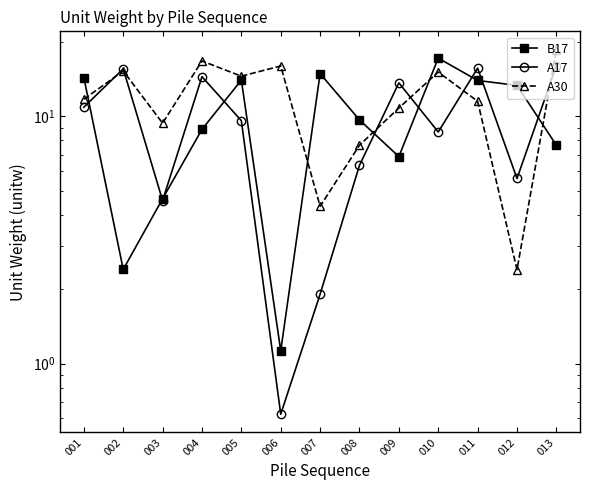

How many intersections are there between A30 and B17?

5